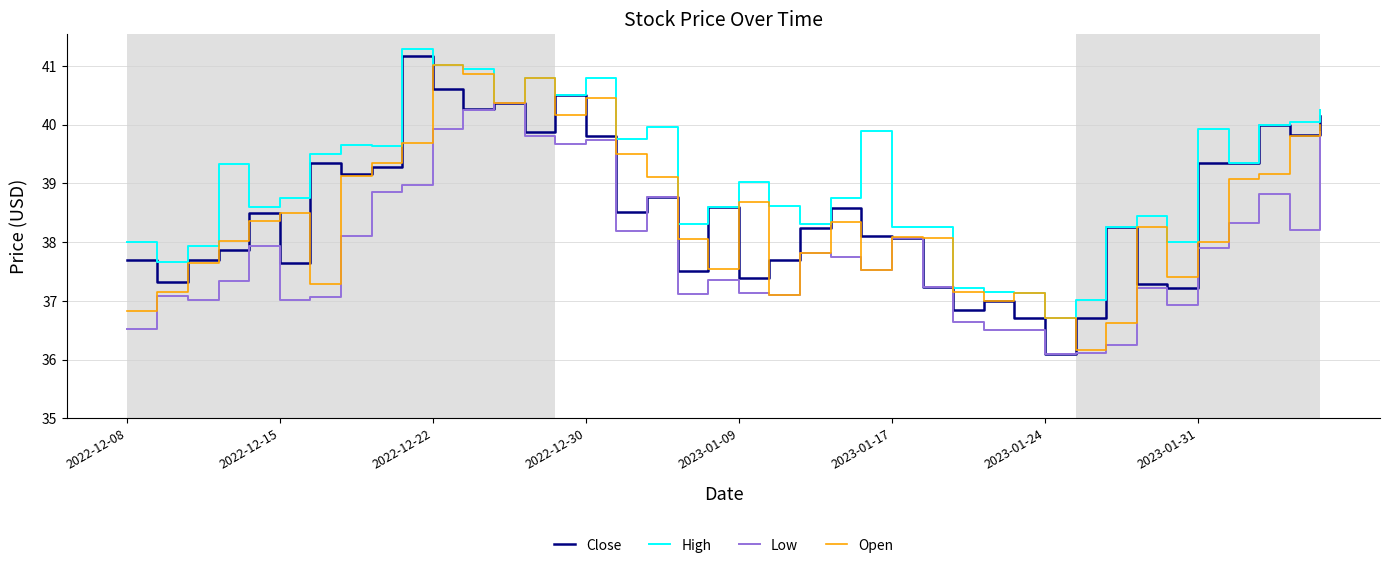

Which series has the largest total across all categories?

High